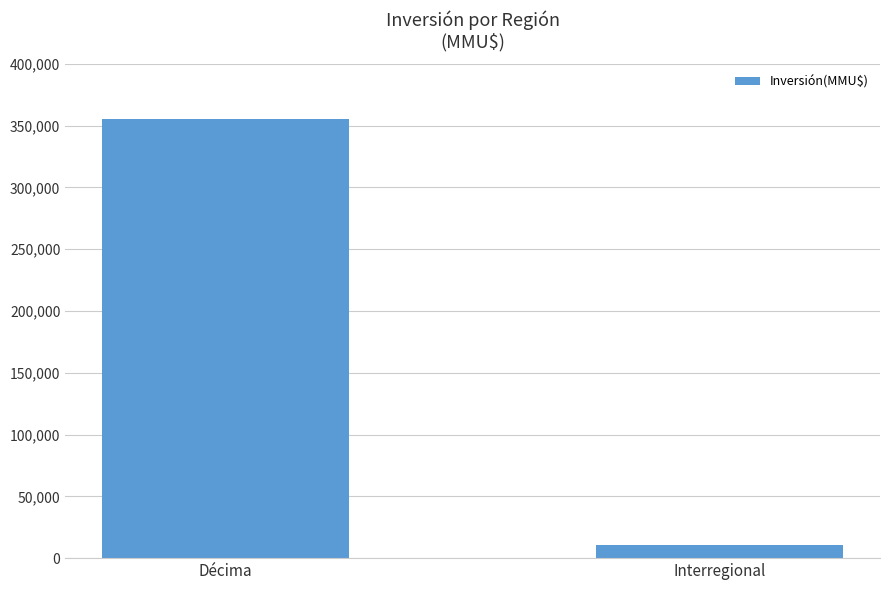

What is the smallest value displayed?

10450